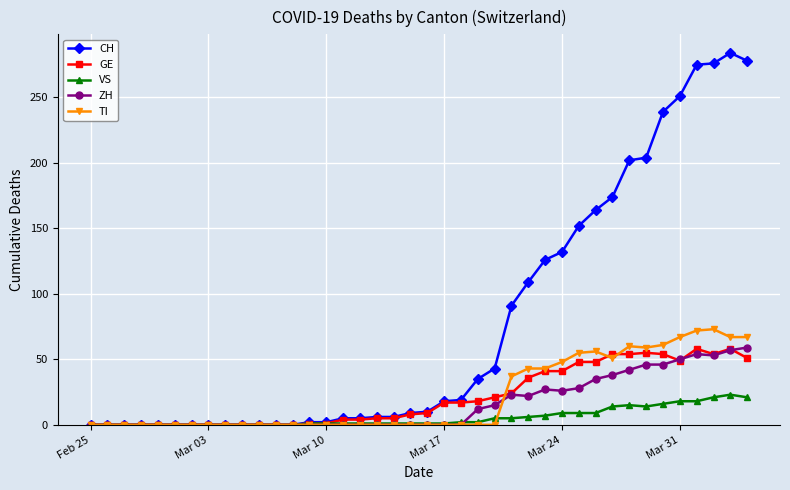

What are all the series names shown in the legend?

CH, GE, VS, ZH, TI